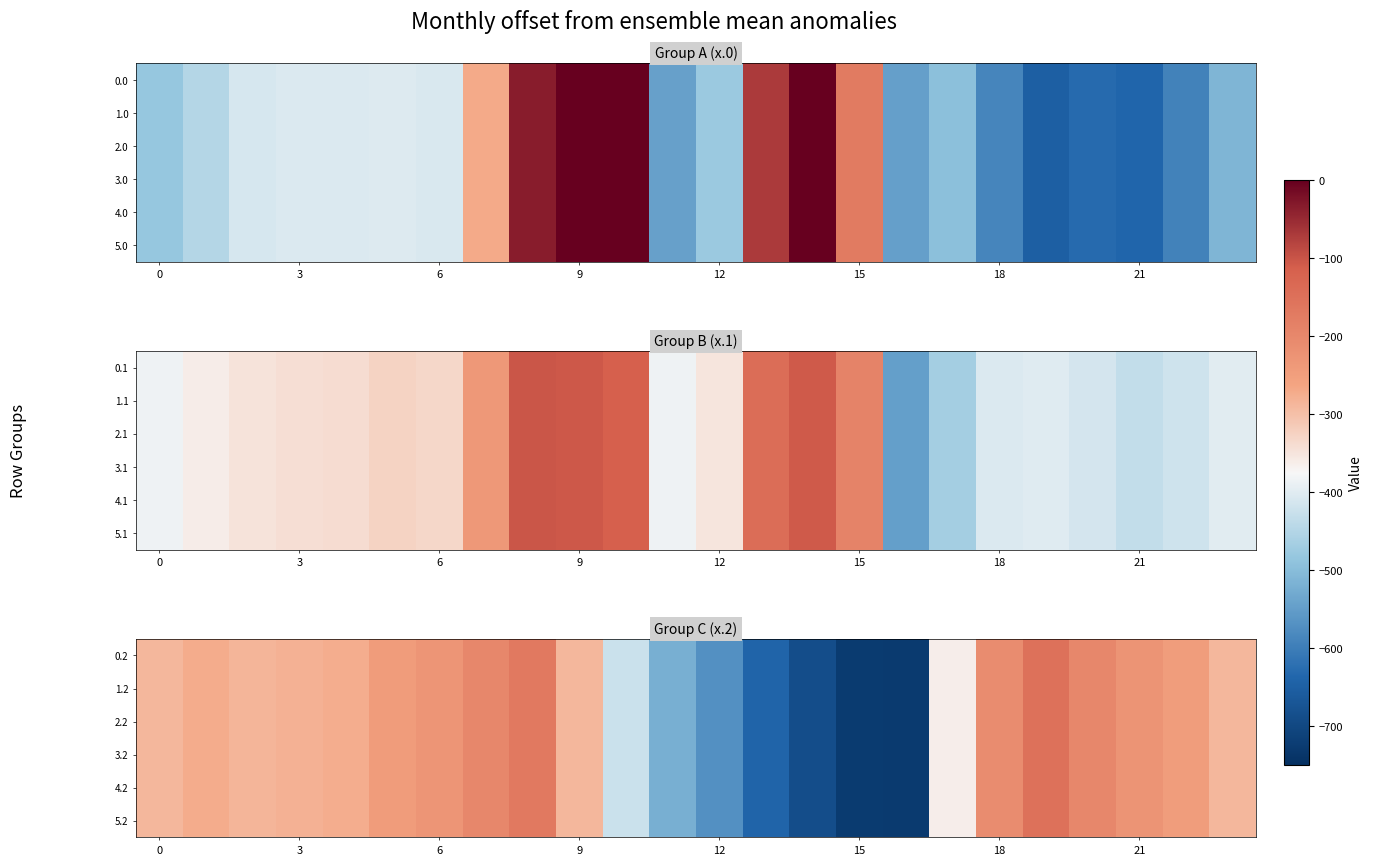

What is the difference between the maximum and minimum values in the 3.2 series?

575.6